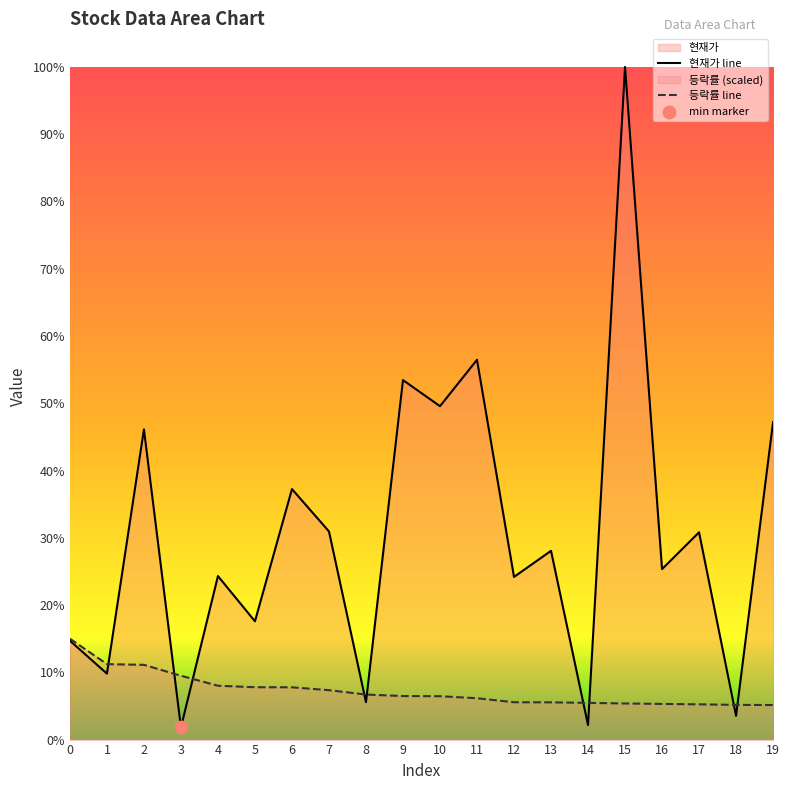

Which series reaches the minimum Y coordinate?

현재가 line